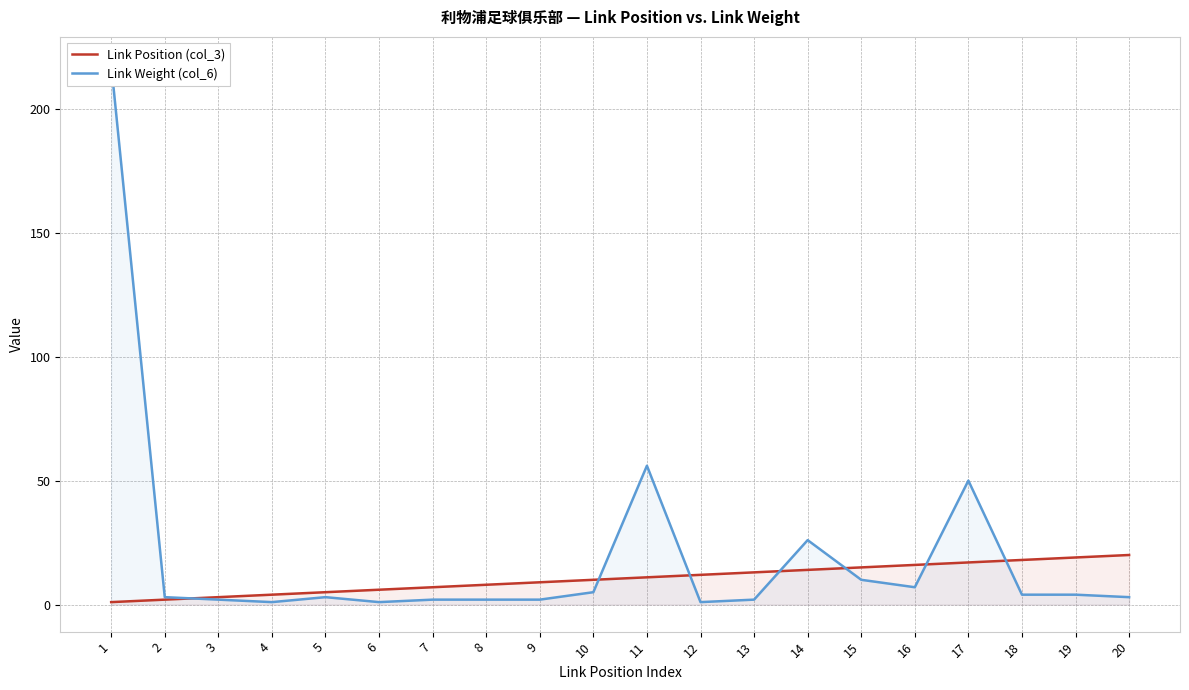

Which has a higher value, 4 or 2?

4